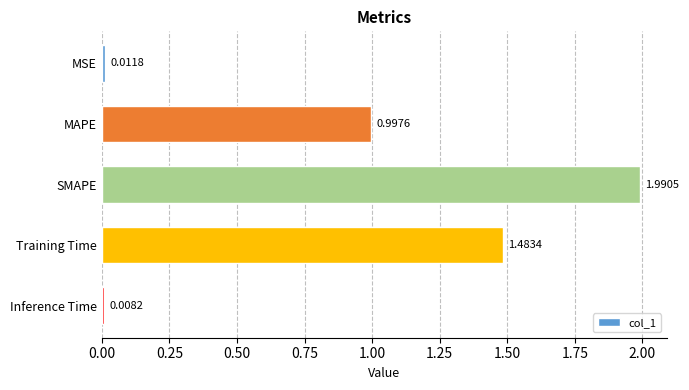

What is the change in value from MAPE to Training Time?

+0.5